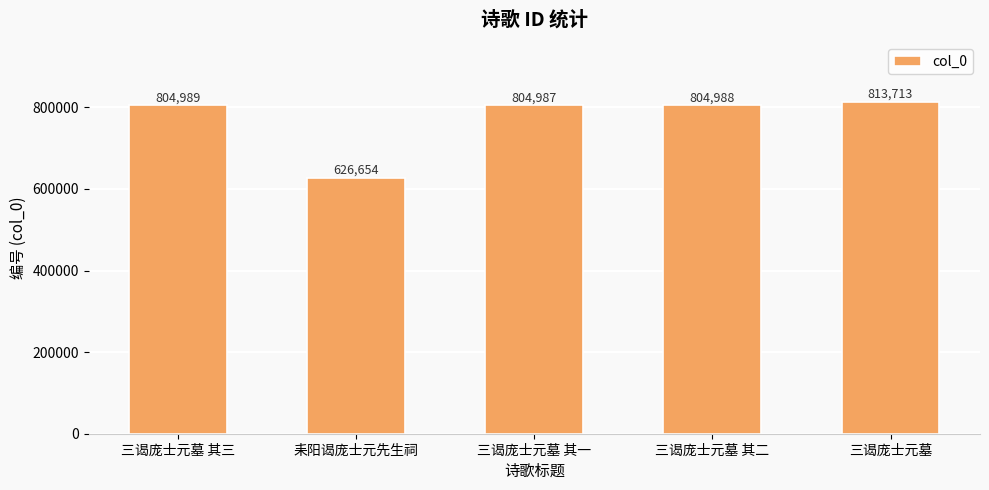

What is the difference between the maximum and minimum values?

187059